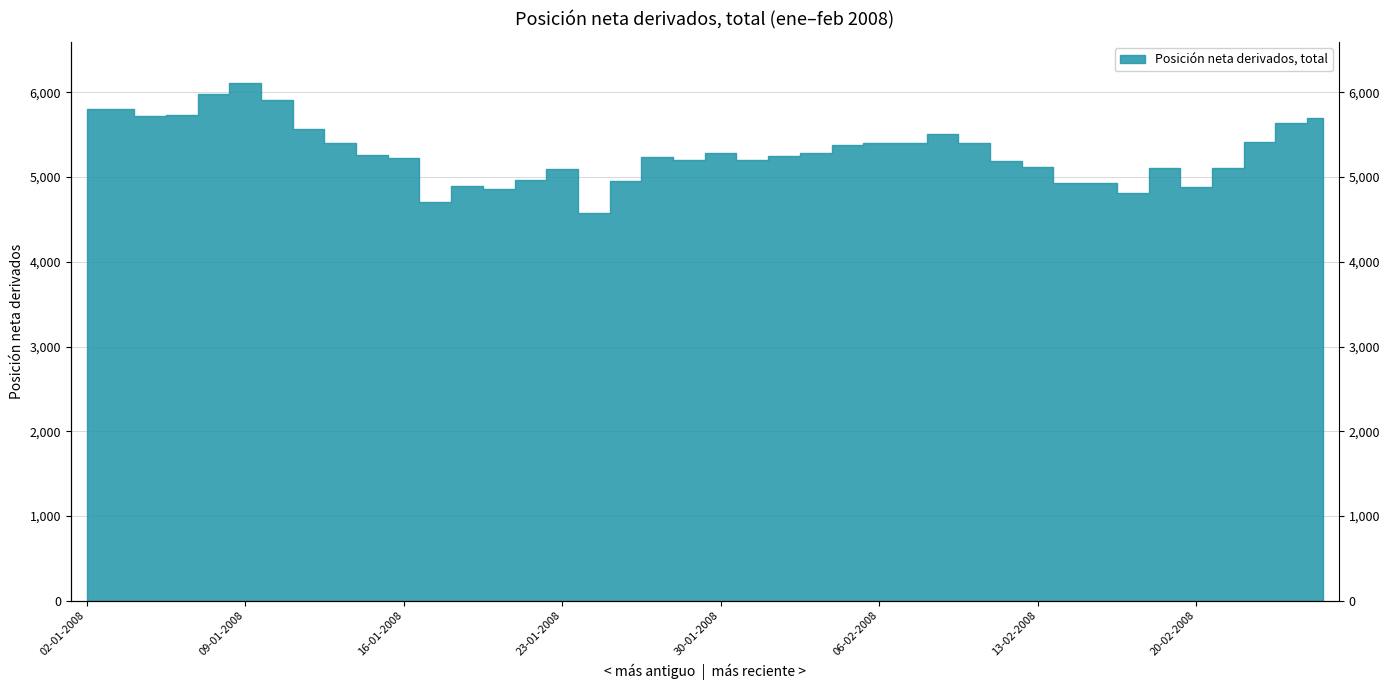

Which has a higher value, 13-02-2008 or 21-02-2008?

13-02-2008